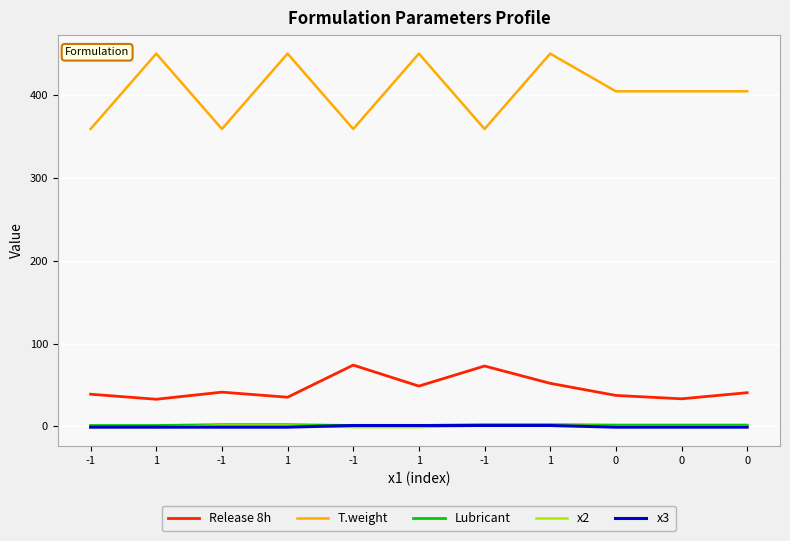

How many values in the Lubricant series exceed 1?

7